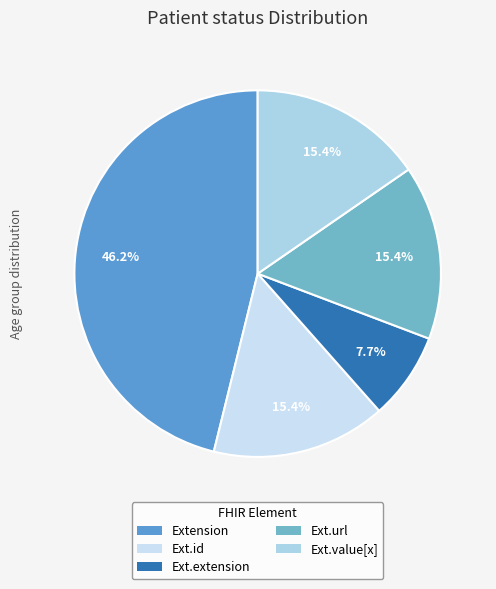

Which slice is the largest?

Extension